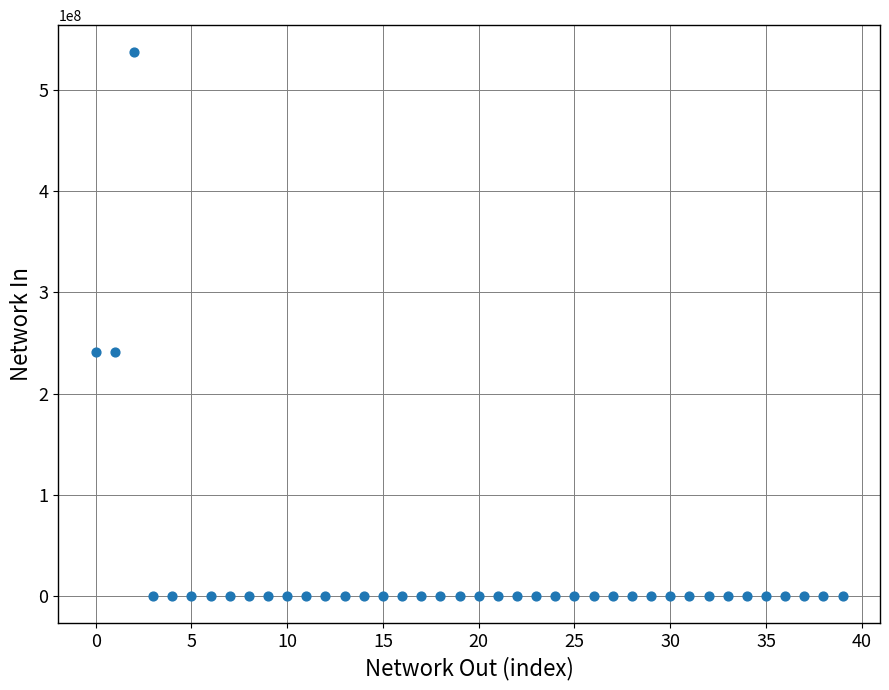

What is the range of Y values (max minus min)?

537374241